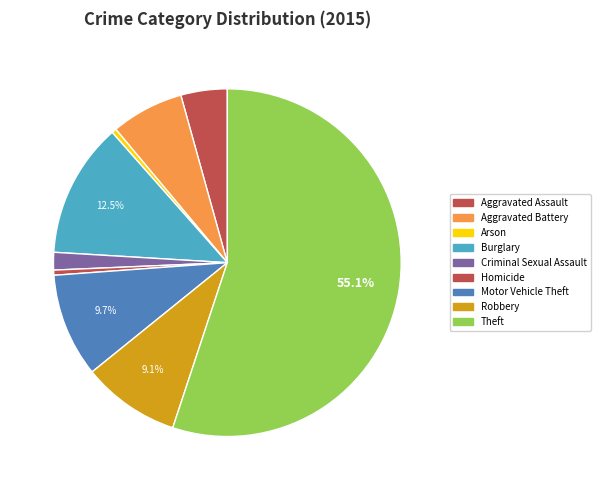

Approximately how many times larger is the value at Homicide compared to Aggravated Assault?

0.1